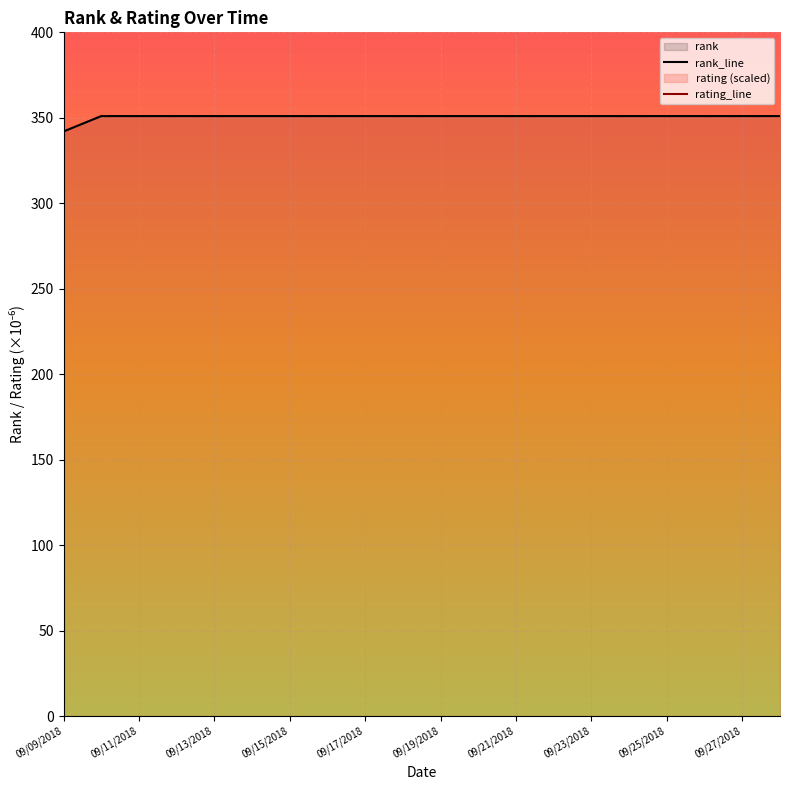

Is it true that rank_line equals 100.9 at 09/13/2018?

False